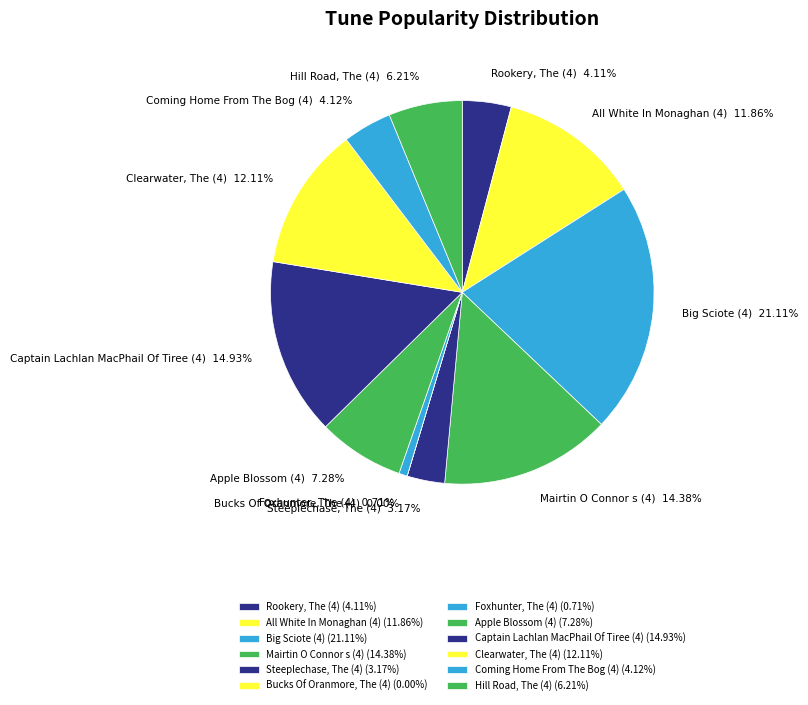

To the nearest percent, what is the average slice percentage?

8%